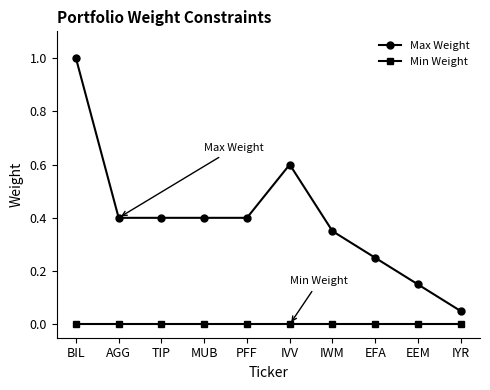

Between MUB and EFA, which series saw the biggest shift?

Max Weight